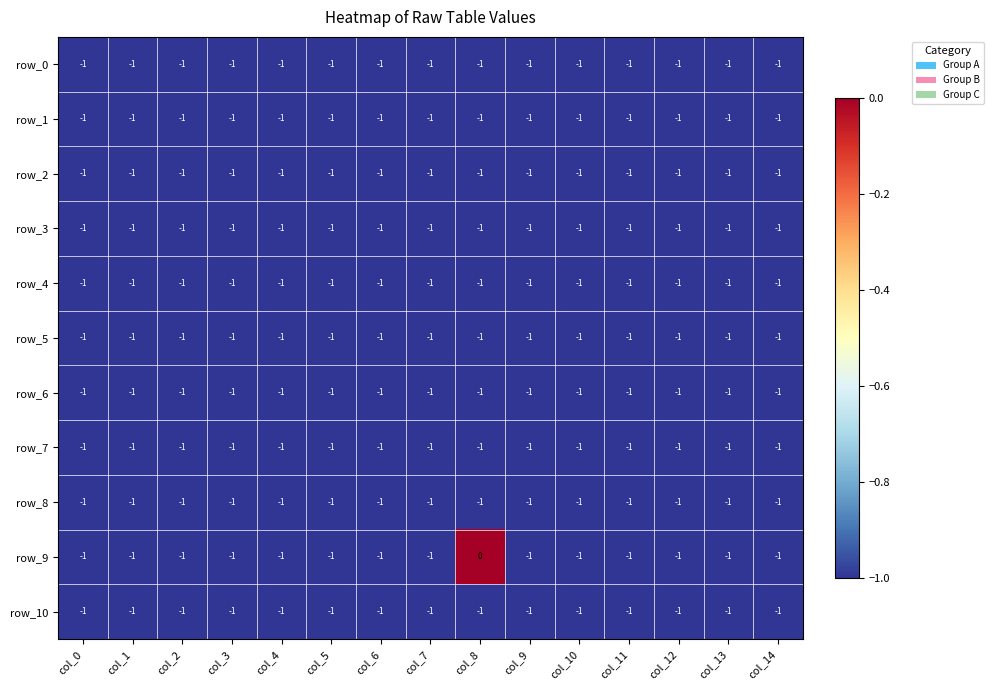

Which series has the largest total across all categories?

row_9